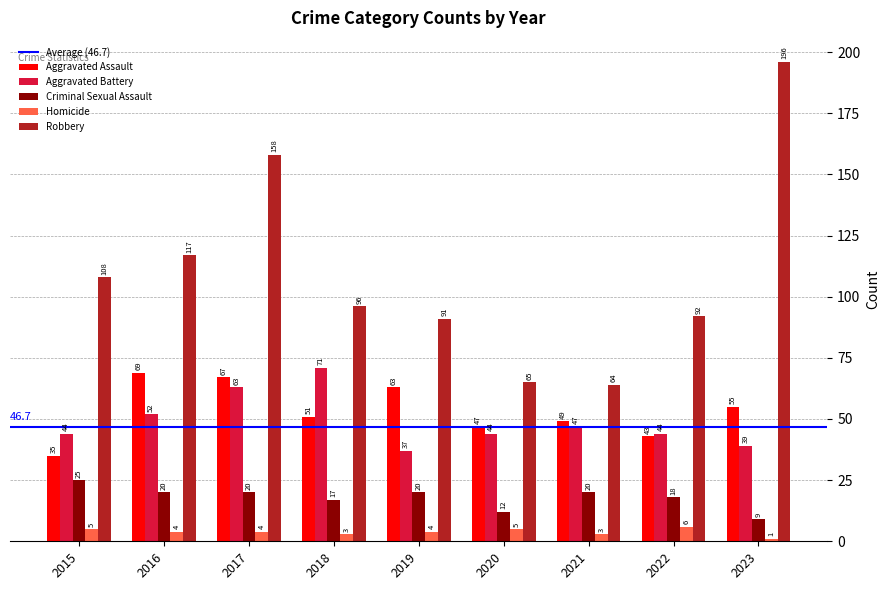

What is the difference between the second highest and second lowest values in the Homicide series?

2